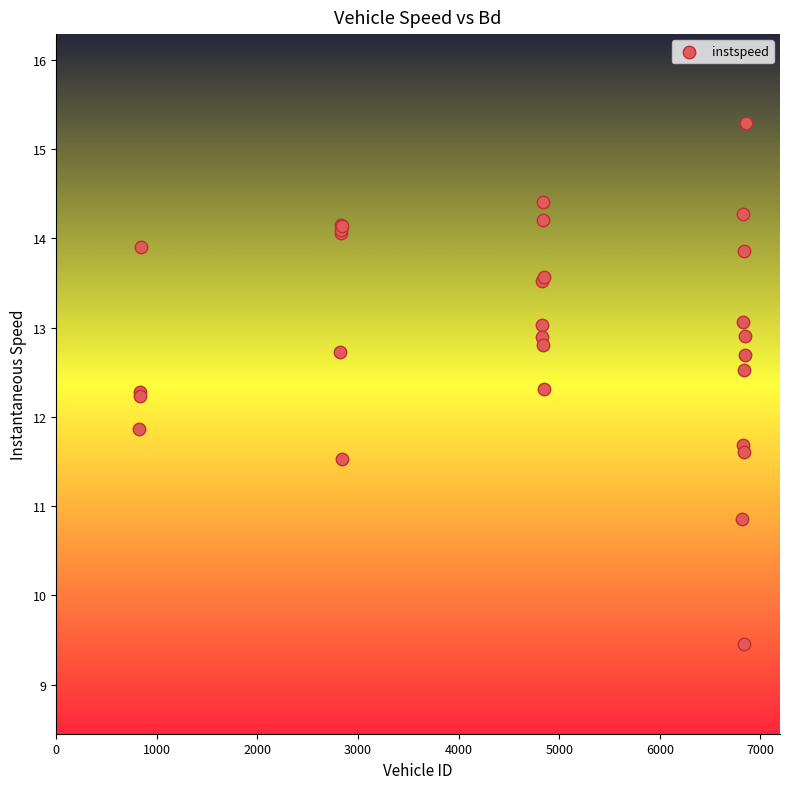

What Y value in the scatter plot is closest to 12?

11.9